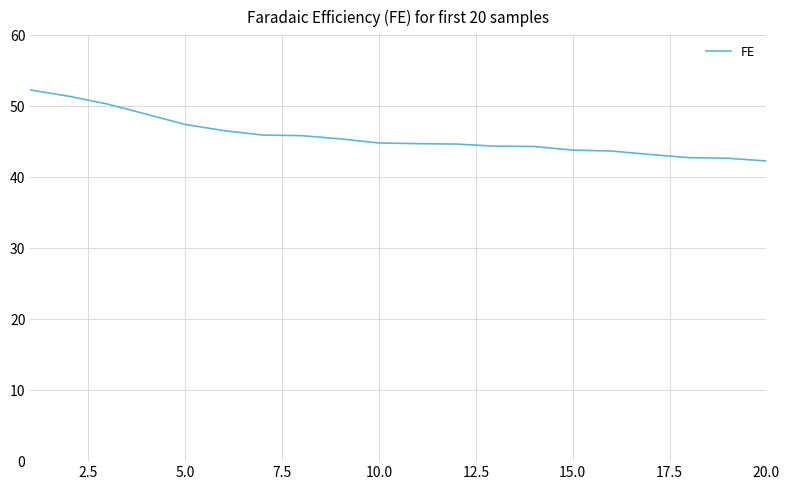

What is the smallest value displayed?

42.3